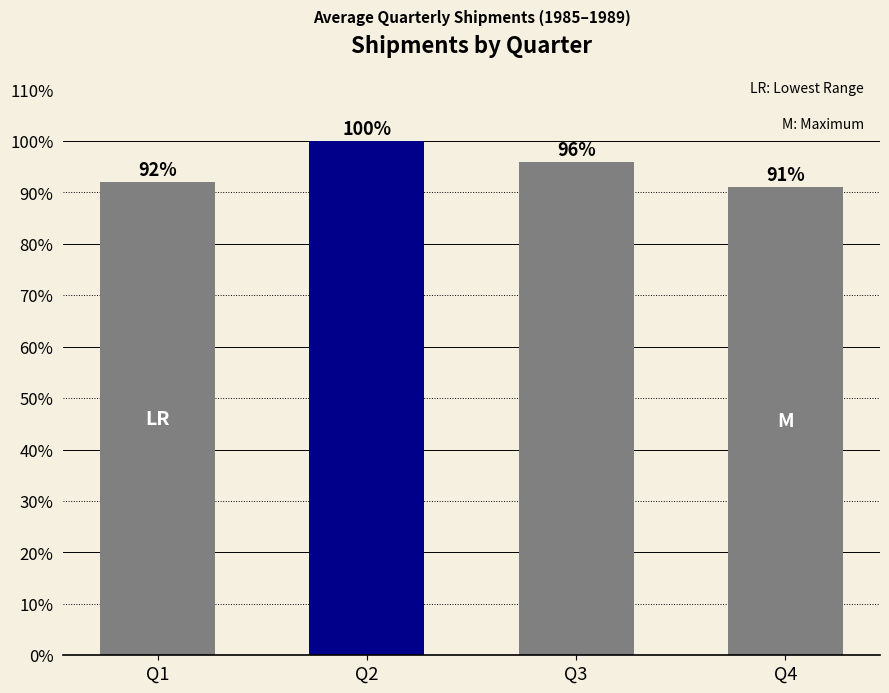

What is the ratio of the value at Q2 to the value at Q3?

1.0